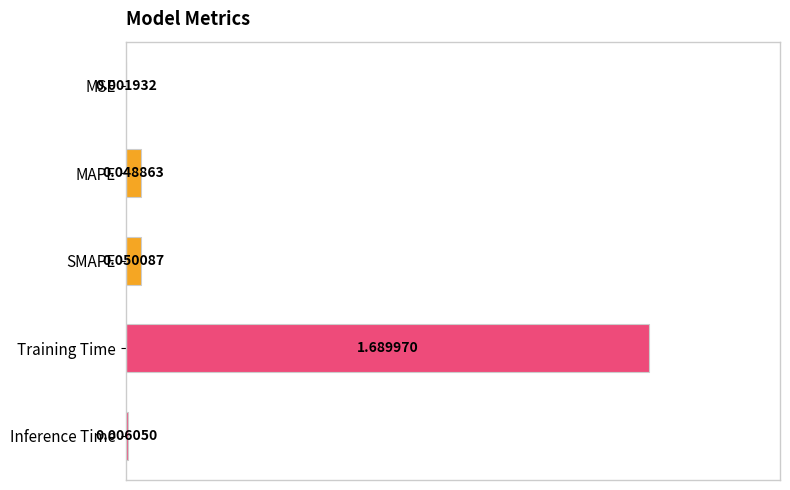

What is the change in value from SMAPE to Training Time?

+1.6